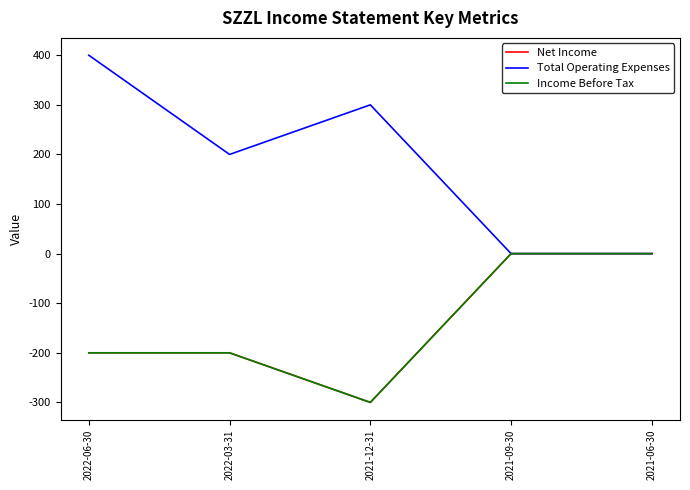

Read the Net Income value at 2022-06-30, to the nearest 5.

-200